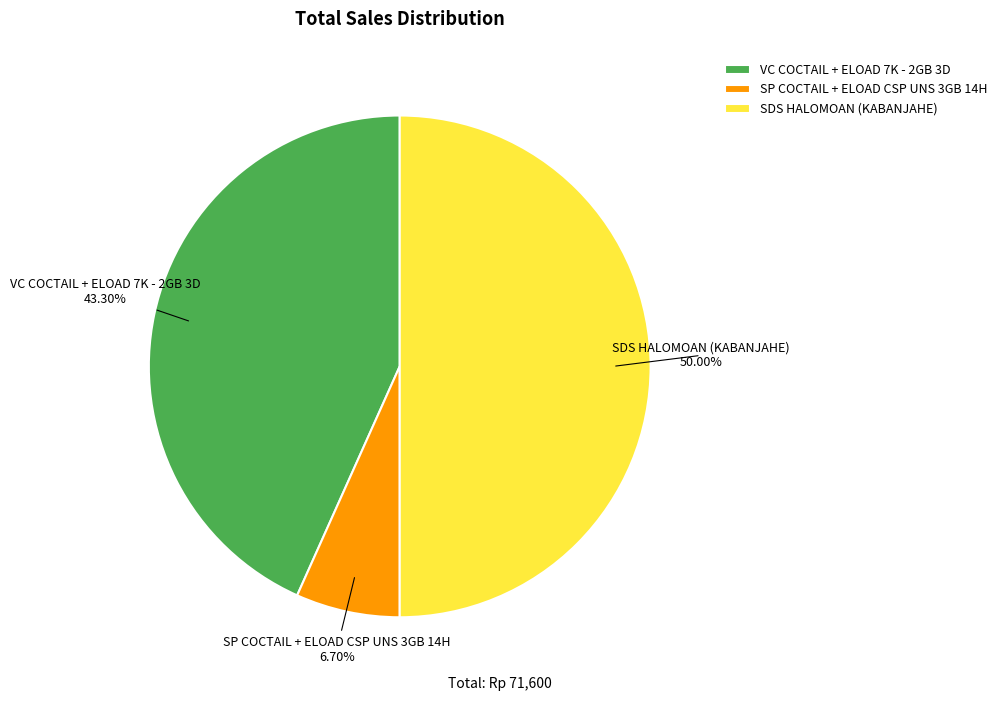

Rank the categories by value from lowest to highest.

SP COCTAIL + ELOAD CSP UNS 3GB 14H, VC COCTAIL + ELOAD 7K - 2GB 3D, SDS HALOMOAN (KABANJAHE)